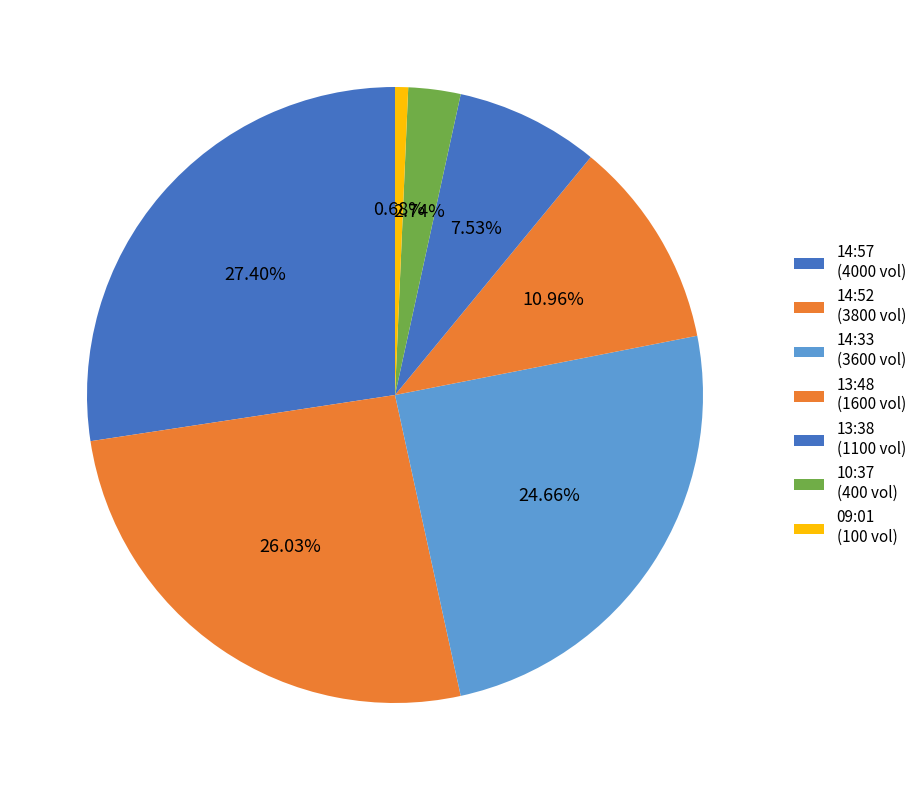

Count the number of slices in the pie.

7